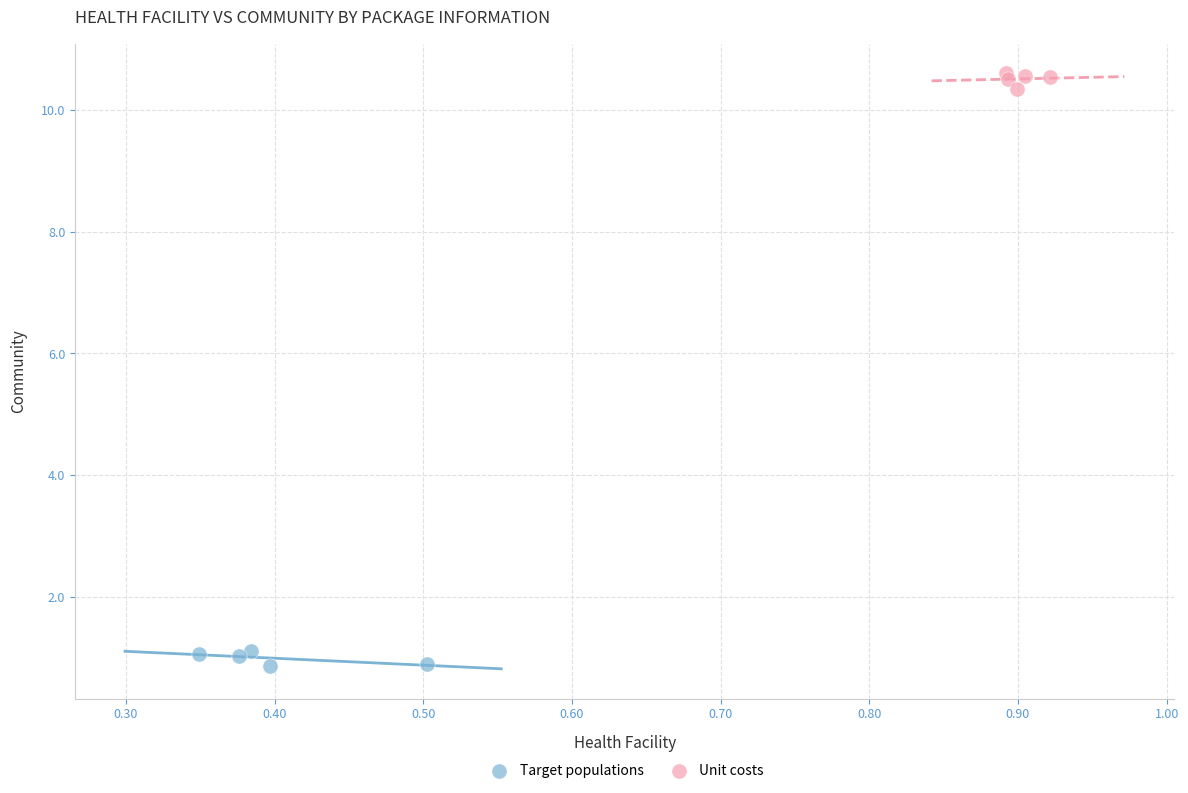

Which series contains the highest Y value?

Unit costs